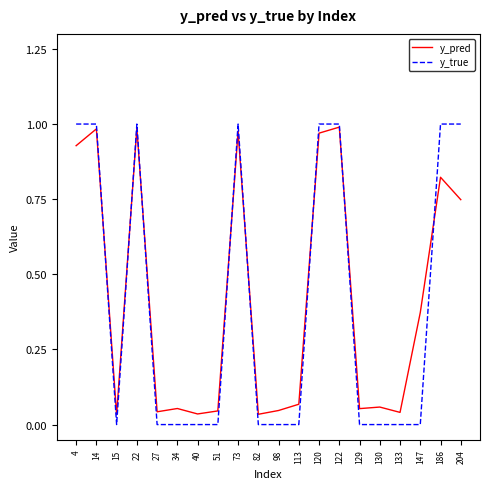

Is it true that y_true equals 1.8 at 4?

False